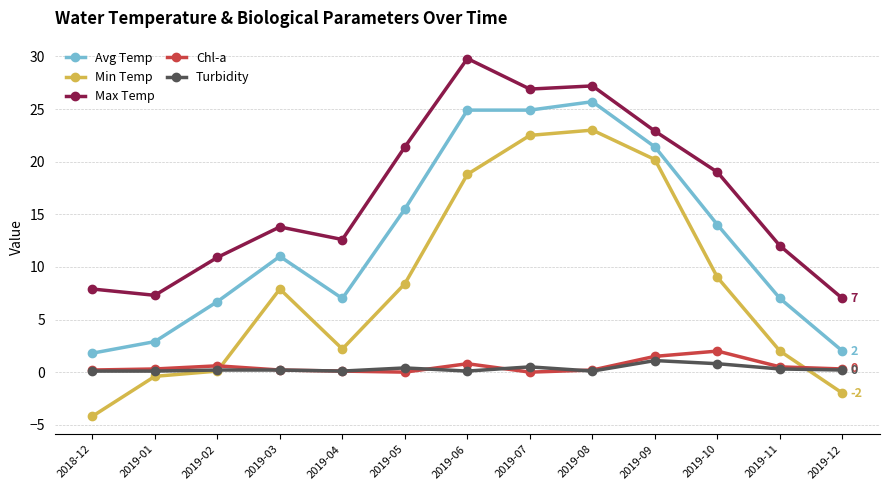

Which series has the largest range (max minus min)?

Min Temp